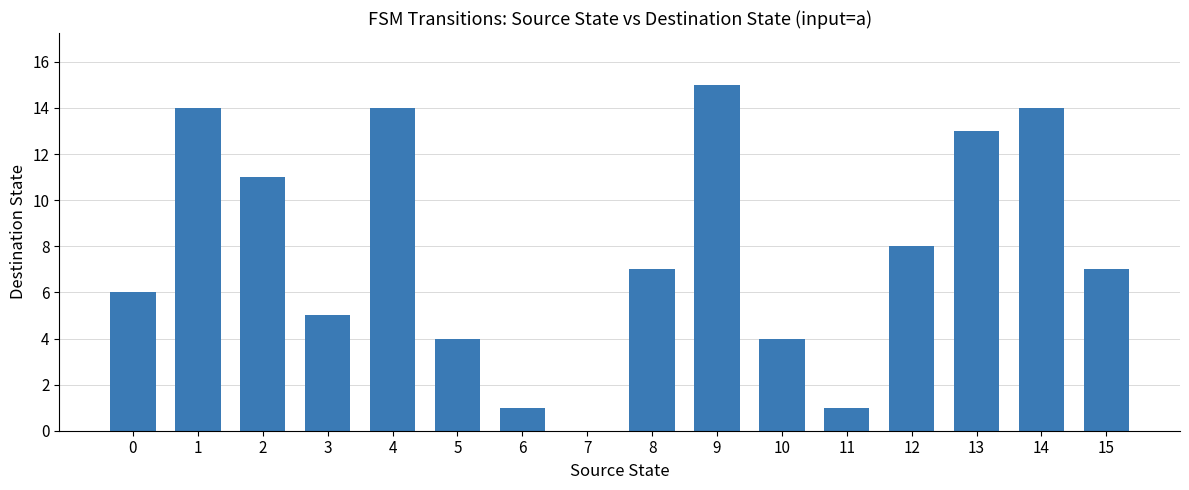

Reading left to right, what are all the values shown in this chart?

6	14	11	5	14	4	1	0	7	15	4	1	8	13	14	7